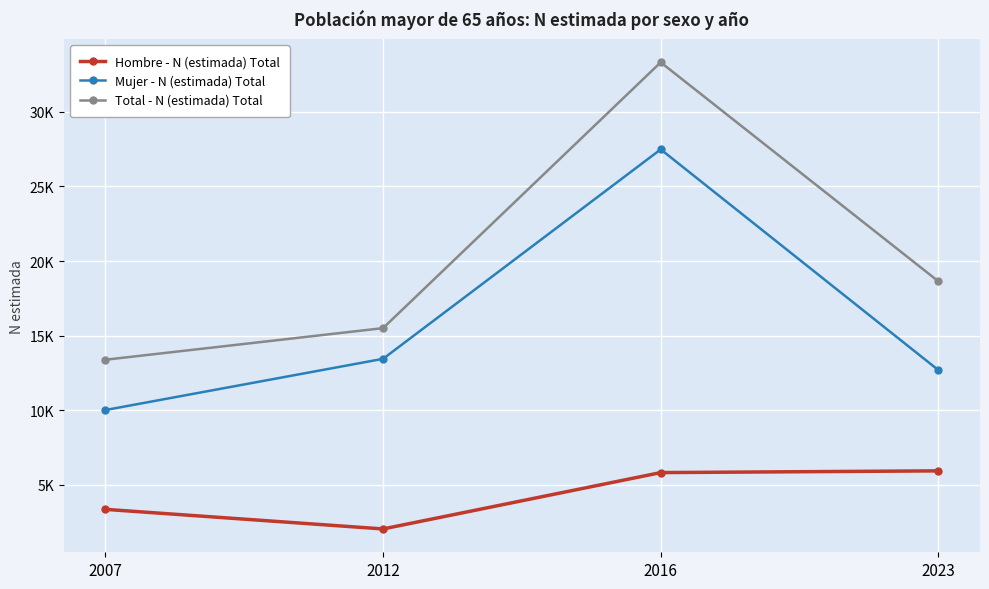

Is this an area chart (filled region under the line)?

No